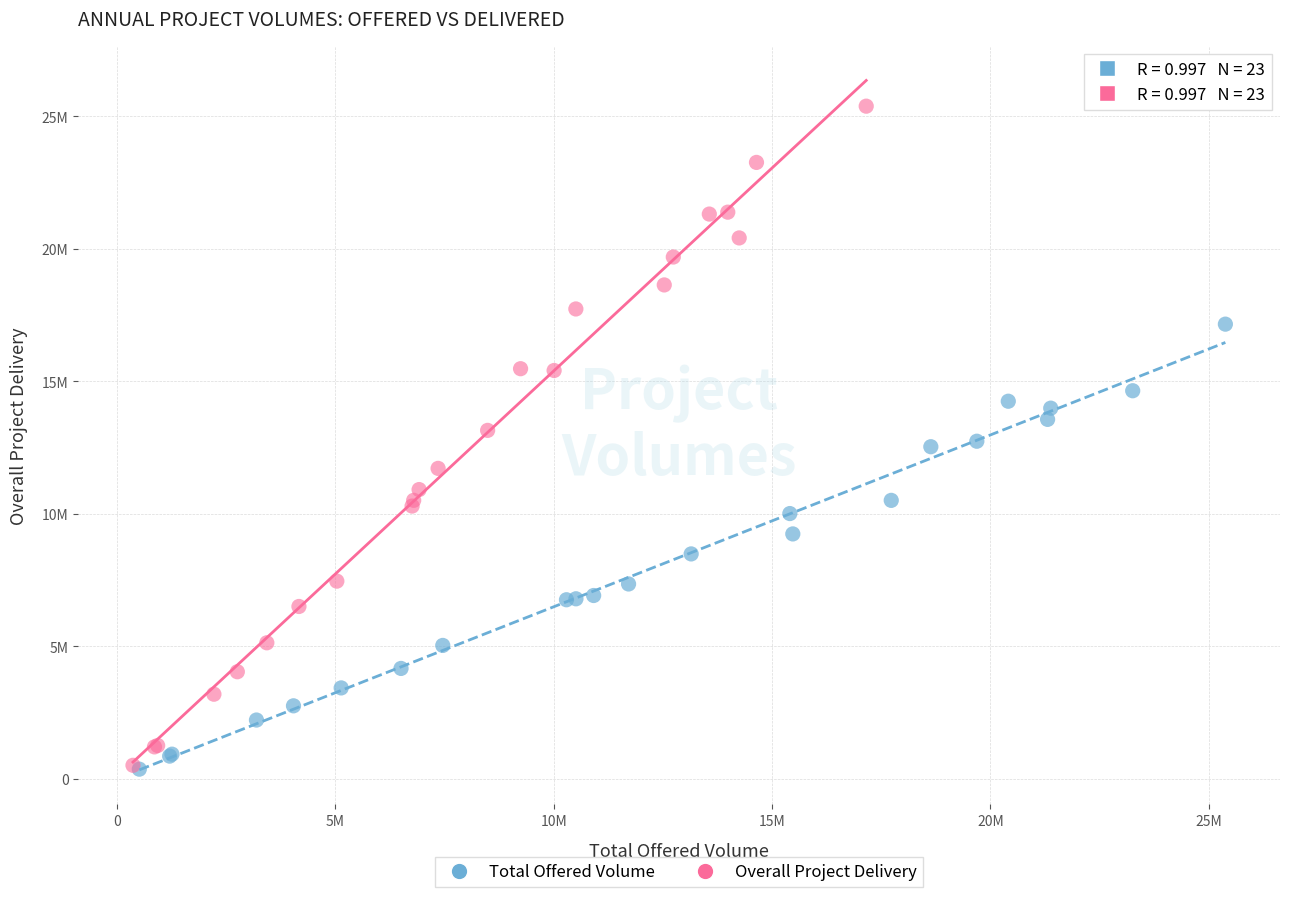

What are all the series names shown in the legend?

Total Offered Volume, Overall Project Delivery